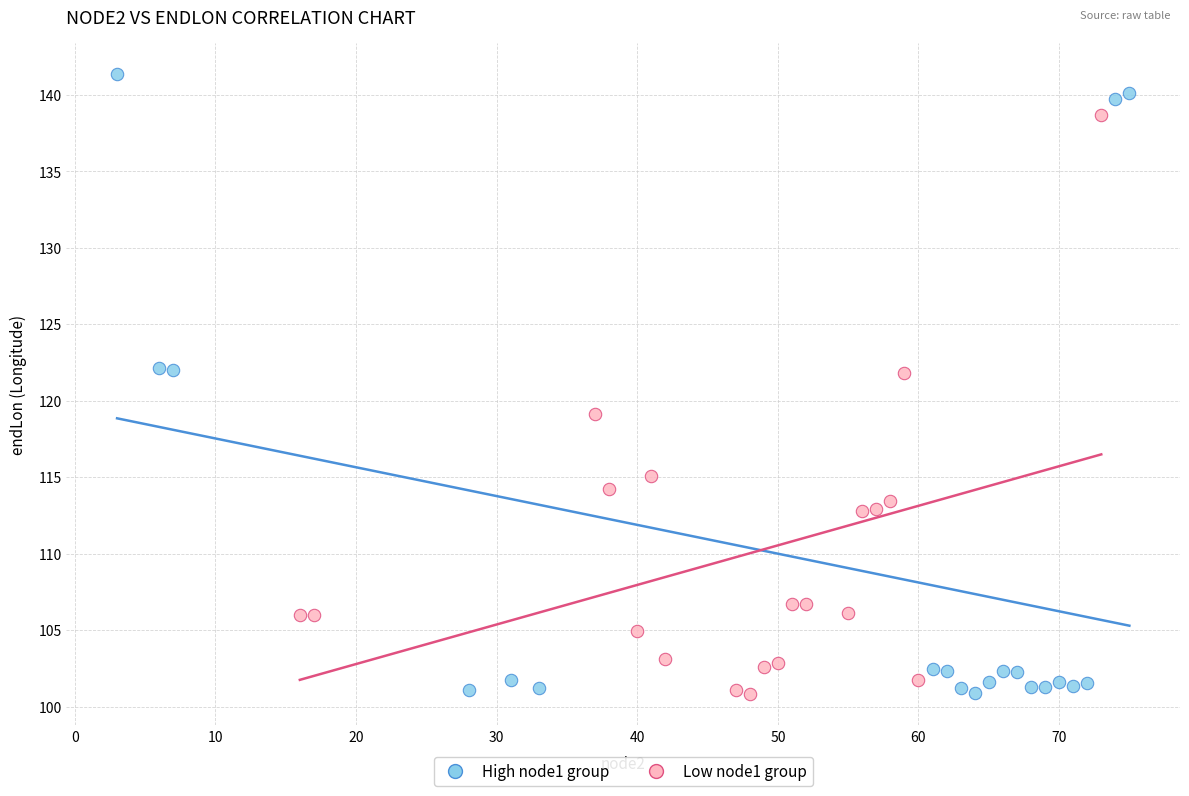

Which series contains the highest Y value?

High node1 group